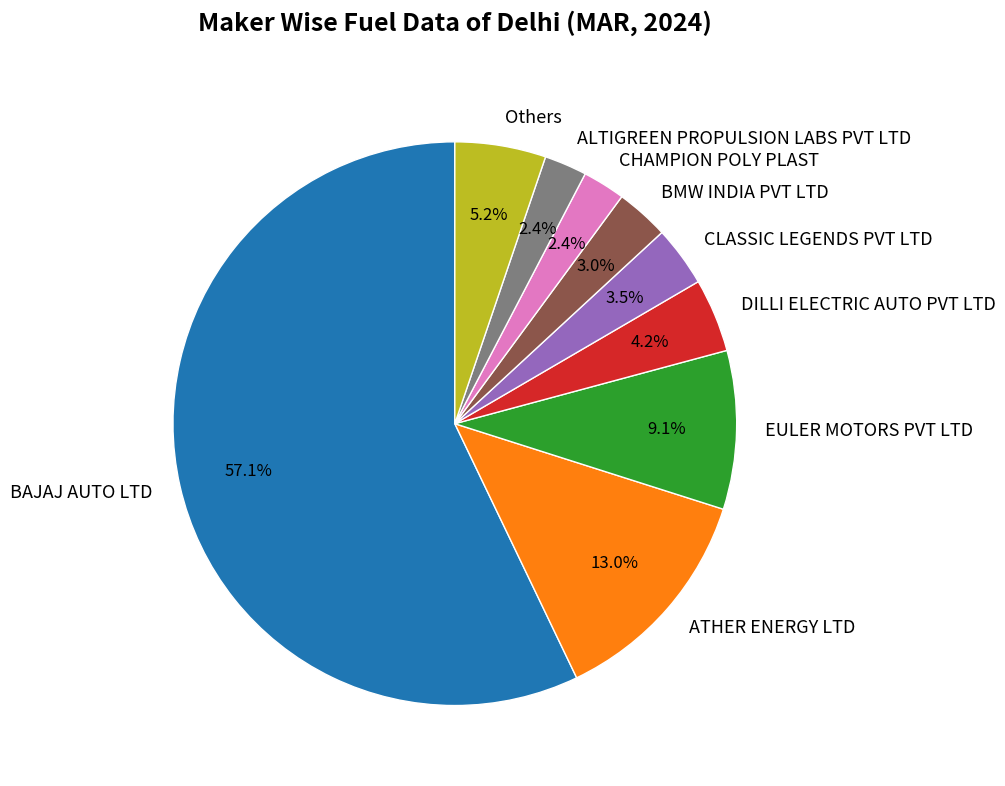

Is BAJAJ AUTO LTD the majority of the pie?

Yes